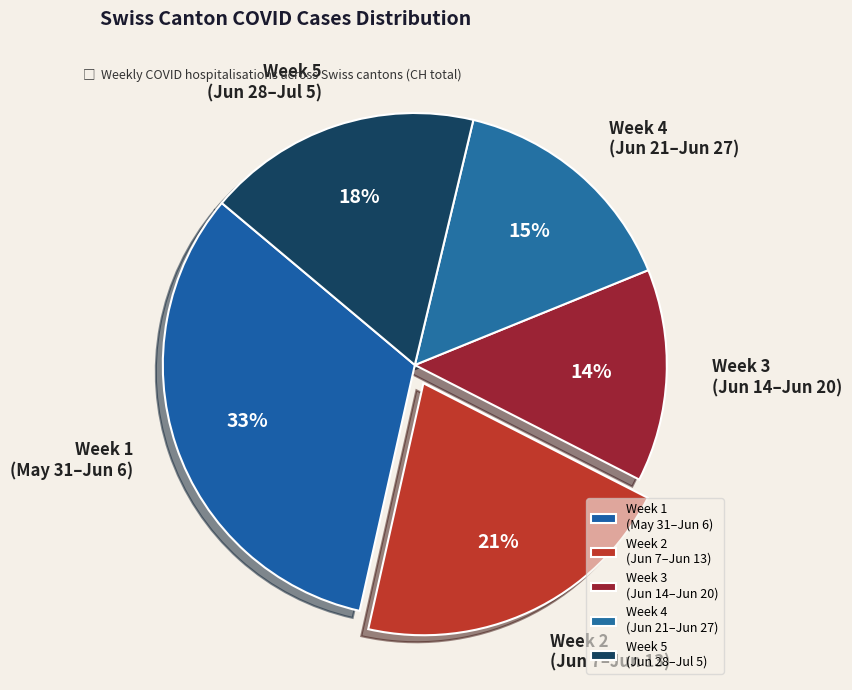

Count the number of slices in the pie.

5